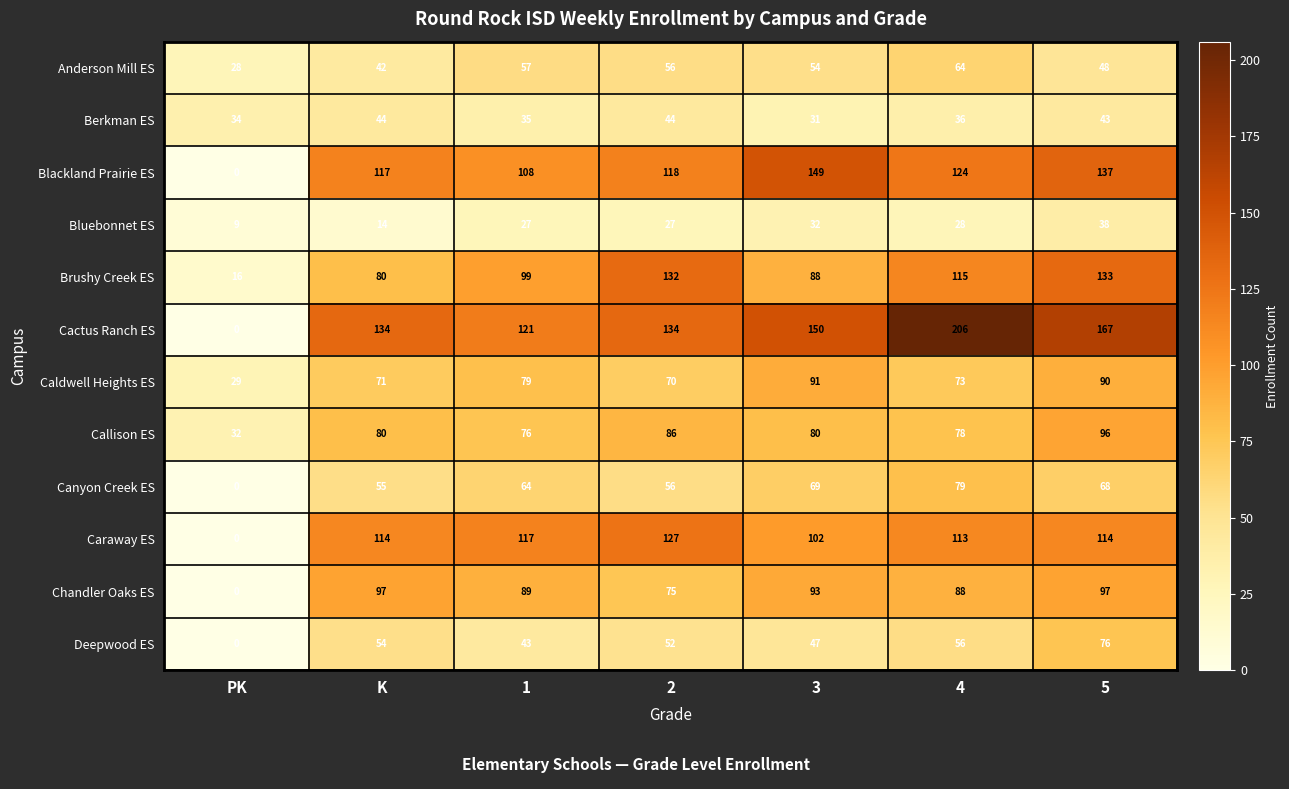

How many data points does each series have?

7